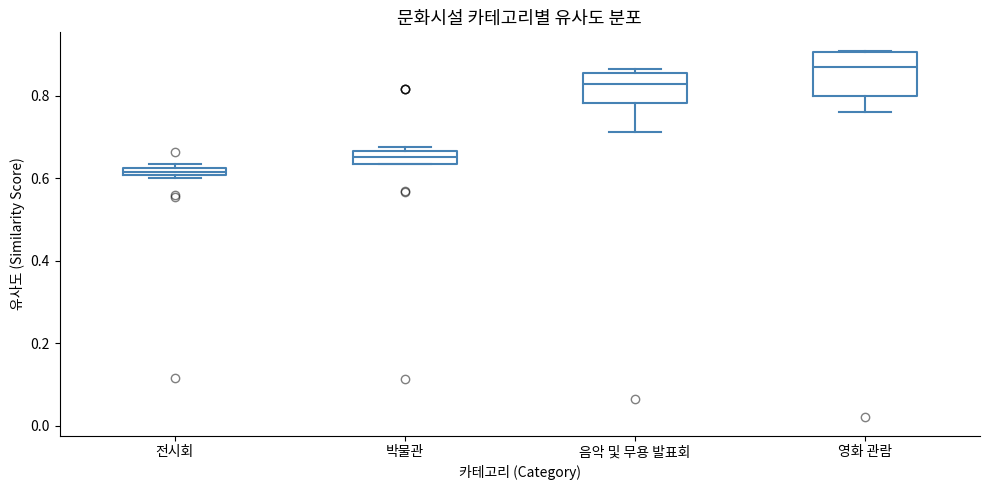

Where is the lower edge of the box for 전시회 on the y-axis? The values are not printed on the chart, so give them approximately, as read against the axis.

0.60